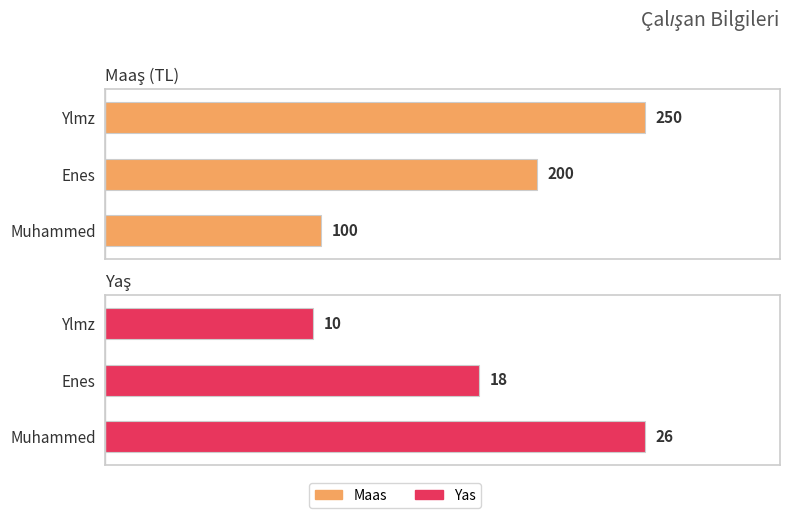

At Enes, list the series in order from smallest to largest.

Yas, Maas